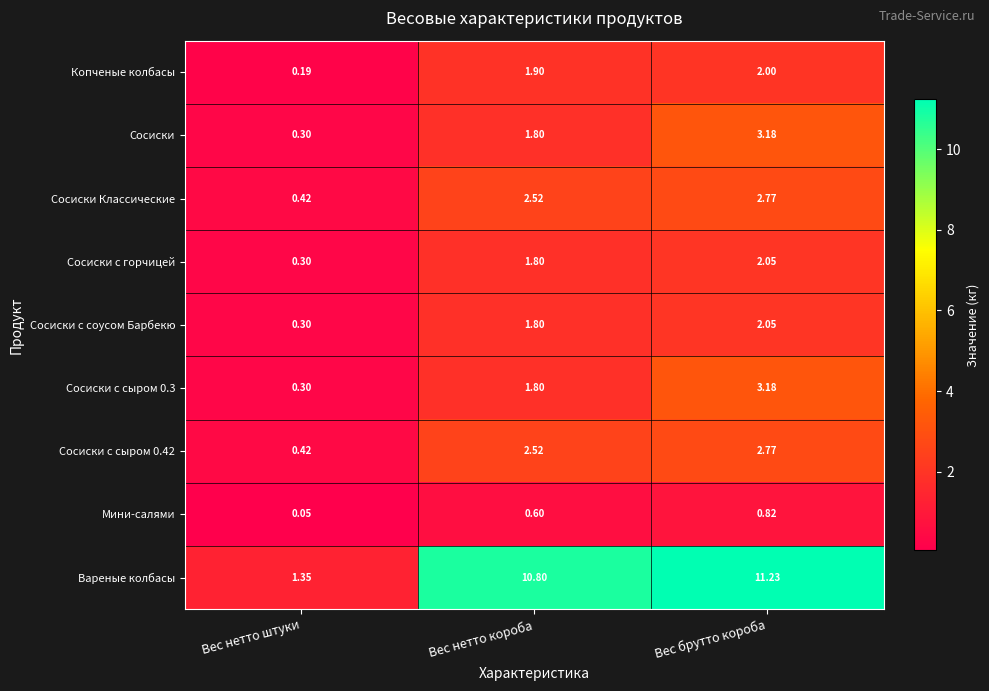

Which series has the largest range (max minus min)?

Вареные колбасы